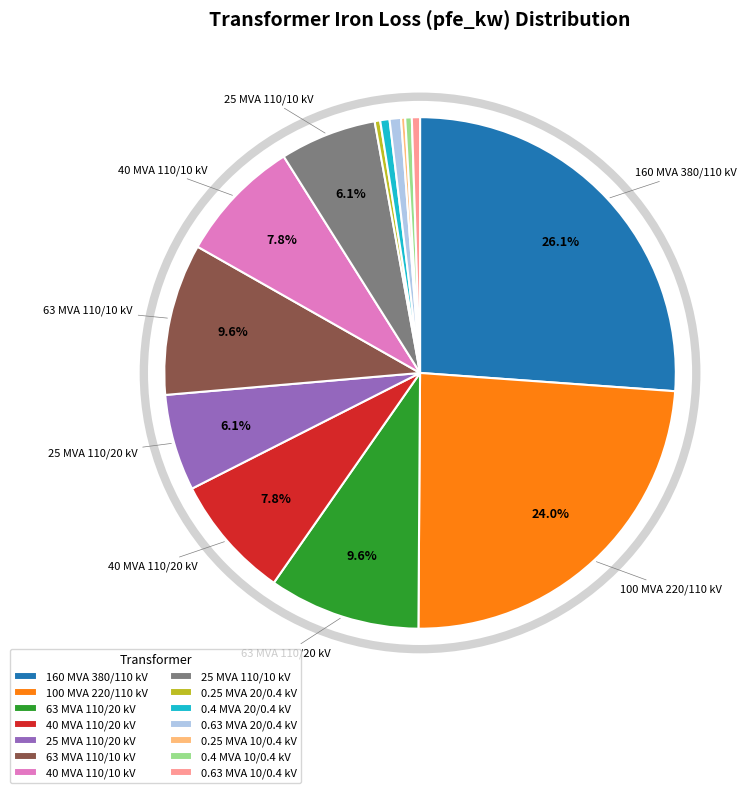

Is there any slice that represents more than half of the pie?

No